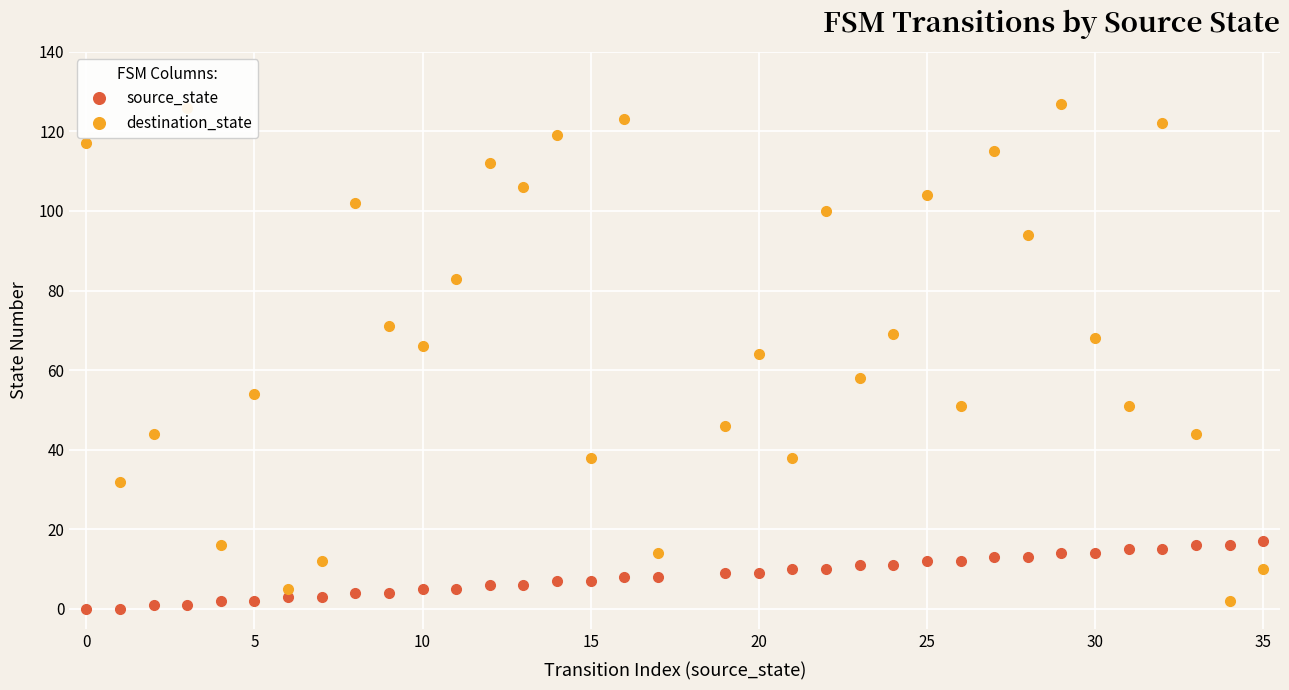

Reading left to right, what are all the values shown in this chart?

source_state: 0	0	1	1	2	2	3	3	4	4	5	5	6	6	7	7	8	8	9	9	10	10	11	11	12	12	13	13	14	14	15	15	16	16	17	17
destination_state: 117	32	44	126	16	54	5	12	102	71	66	83	112	106	119	38	123	14	46	64	38	100	58	69	104	51	115	94	127	68	51	122	44	2	10	6